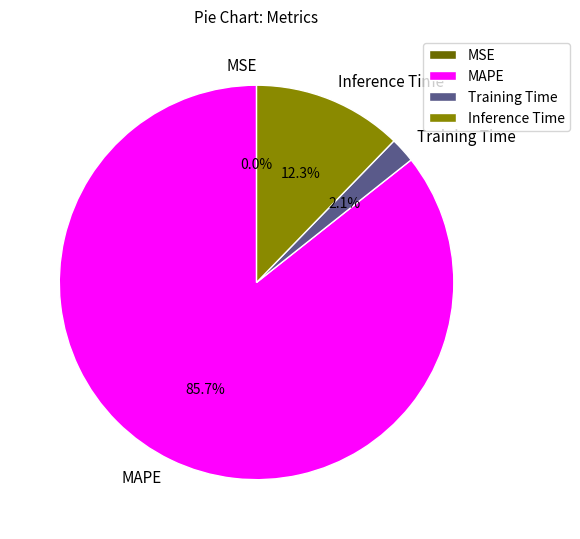

Combined, what portion of the pie is MAPE and Inference Time?

97.9%